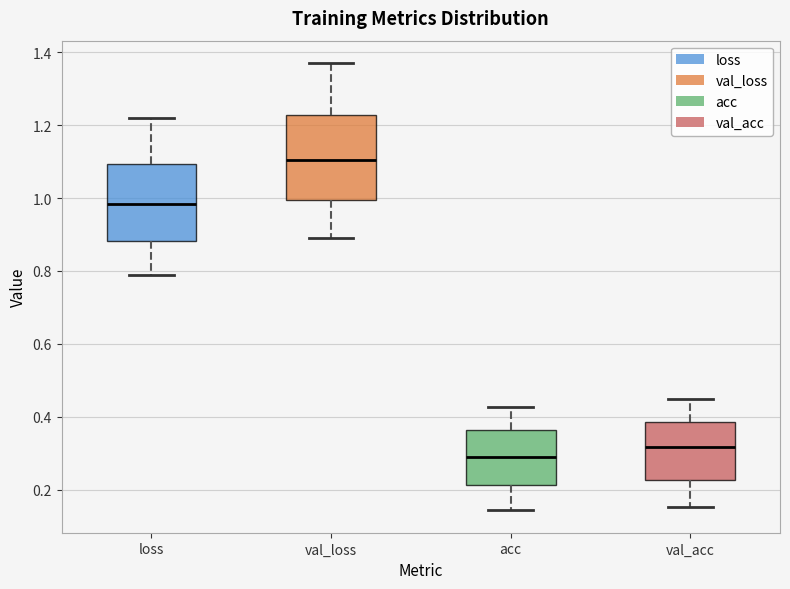

Reading left to right, transcribe this box plot: for each box, give where its median line is, the range the box spans, and where its two whiskers end, as read against the y-axis. The values are not printed on the chart, so give them approximately, as read against the axis.

loss: median 0.98, box 0.88 to 1.10, whiskers 0.78 to 1.22
val_loss: median 1.10, box 1.00 to 1.22, whiskers 0.90 to 1.38
acc: median 0.30, box 0.22 to 0.36, whiskers 0.14 to 0.42
val_acc: median 0.32, box 0.22 to 0.38, whiskers 0.16 to 0.44